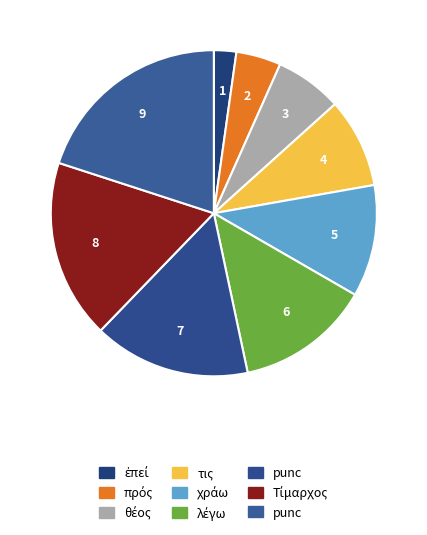

Which category has the smallest portion of the pie?

ἐπεί